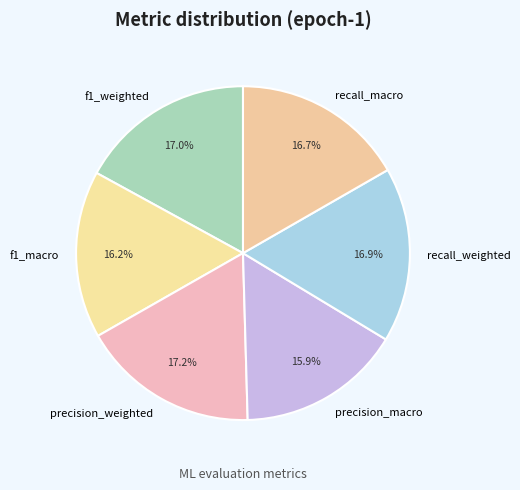

Between precision_macro and recall_weighted, which is larger?

recall_weighted